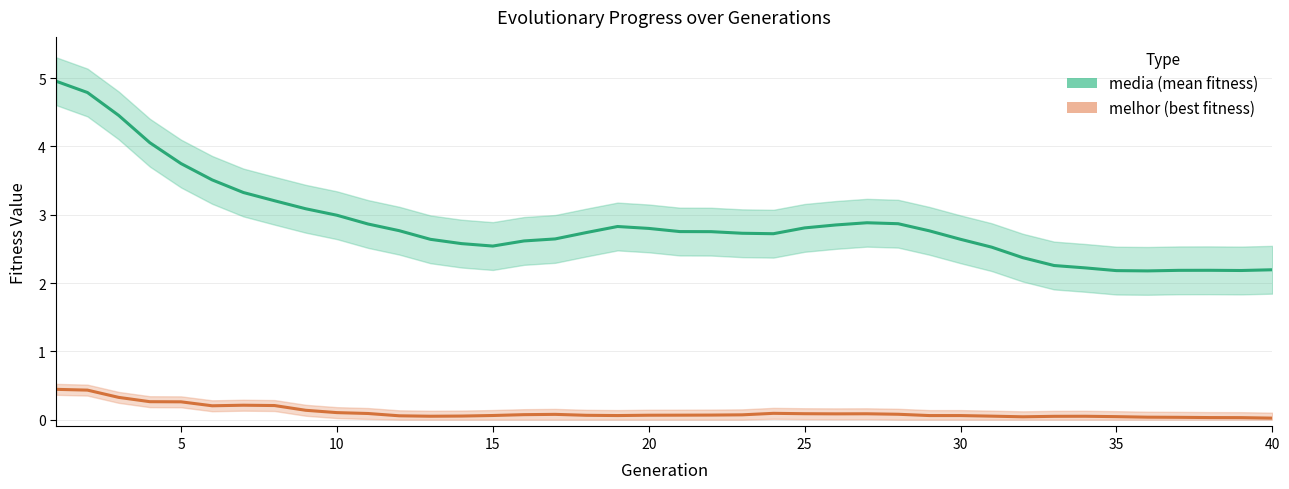

In media, how many points are lower than both neighbors (excluding endpoints)?

4